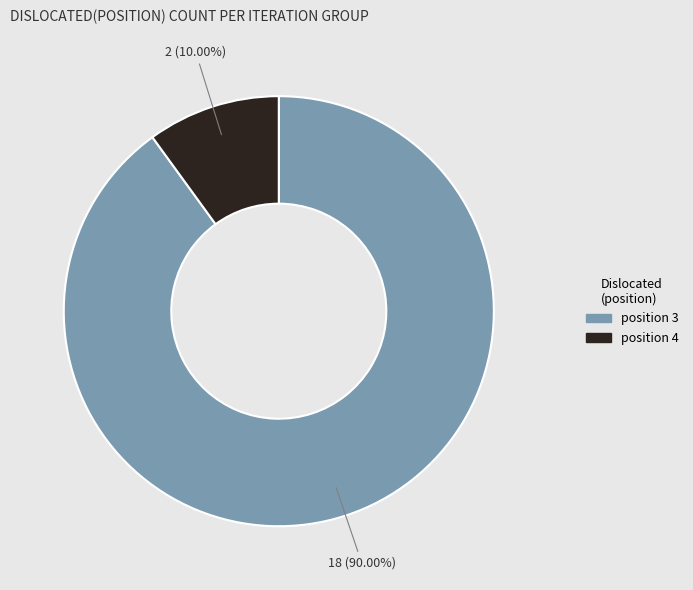

Is there any slice that represents more than half of the pie?

Yes